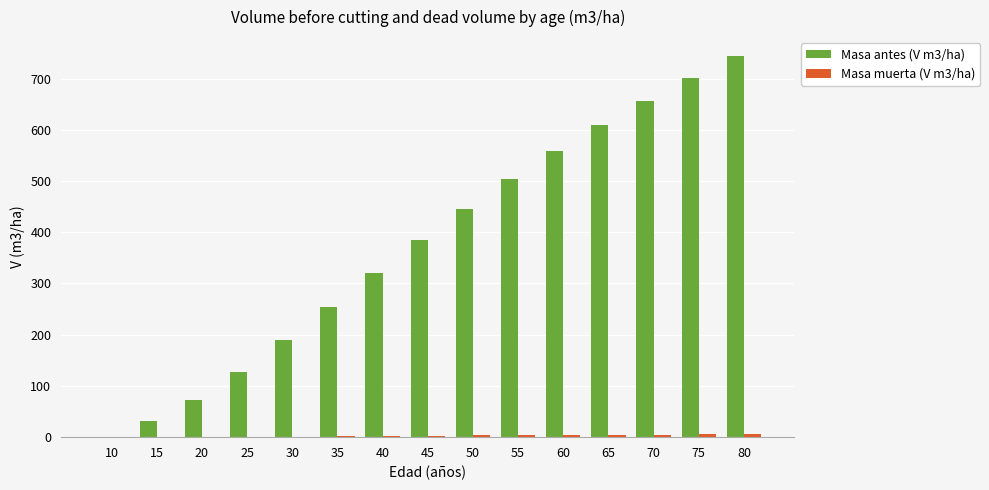

What is the highest value of the Masa antes (V m3/ha) series?

743.8